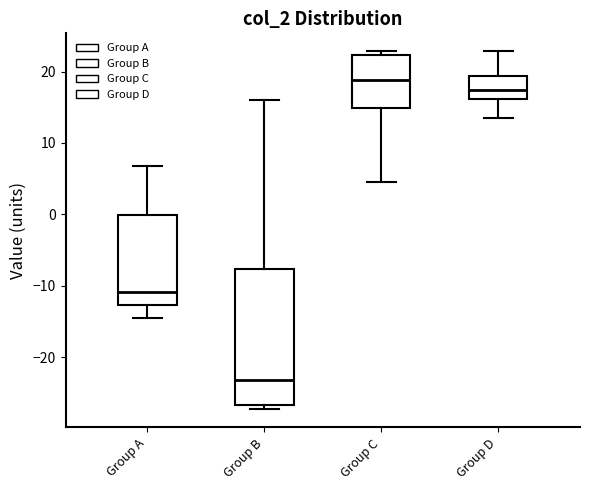

Reading left to right, transcribe this box plot: for each box, give where its median line is, the range the box spans, and where its two whiskers end, as read against the y-axis. The values are not printed on the chart, so give them approximately, as read against the axis.

Group A: median -11, box -13 to 0, whiskers -15 to 7
Group B: median -23, box -27 to -8, whiskers -27 (just below the box's lower edge) to 16
Group C: median 19, box 15 to 22, whiskers 5 to 23
Group D: median 17, box 16 to 19, whiskers 14 to 23